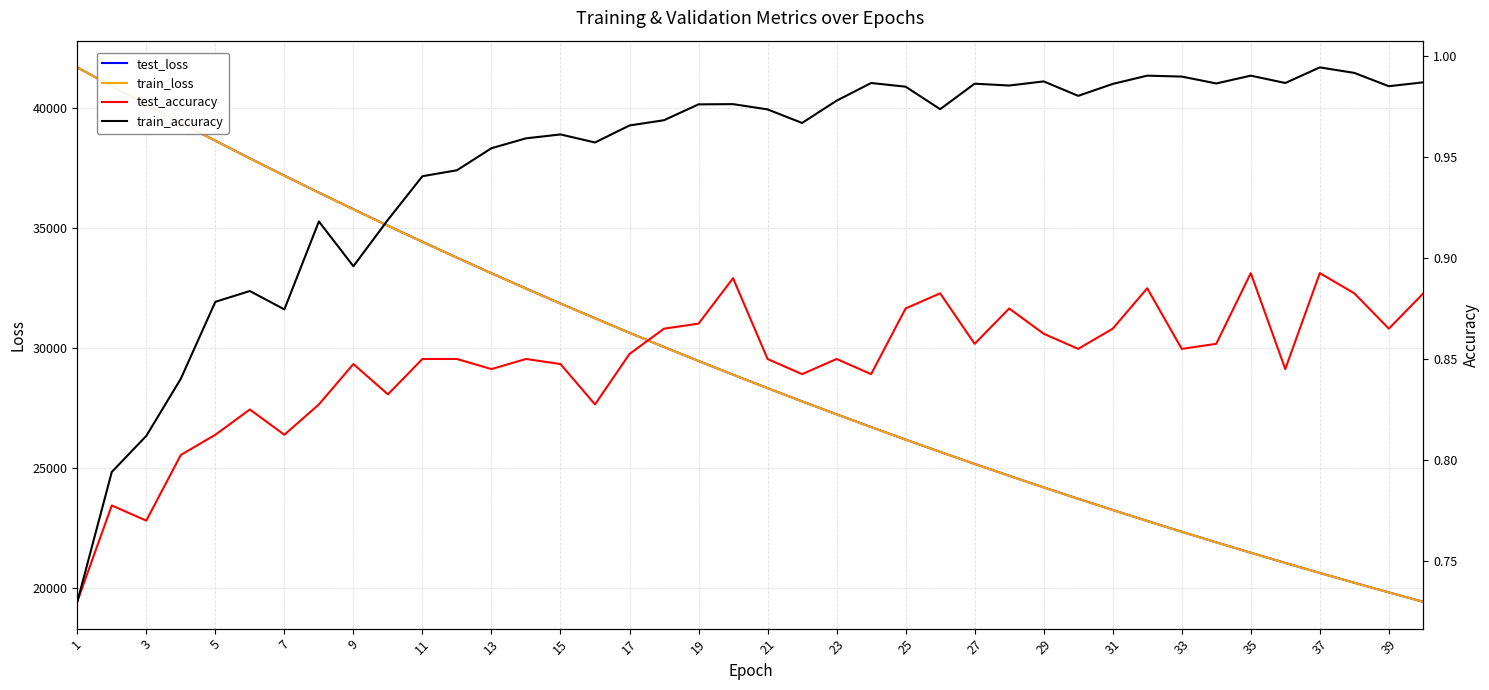

What is the minimum value shown in the chart?

0.7